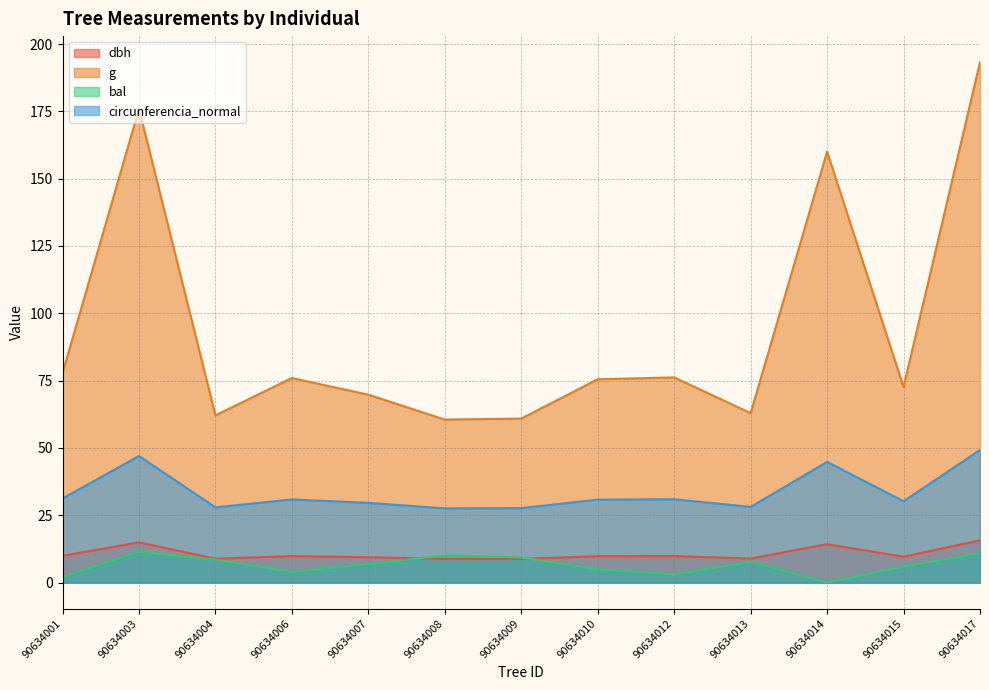

What is the value of the dbh point at the 1st from the left?

9.9